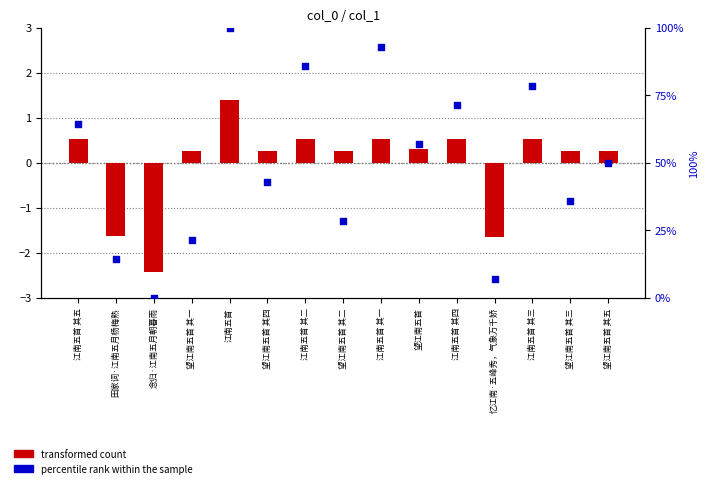

Which series contains the highest Y value?

percentile rank within the sample